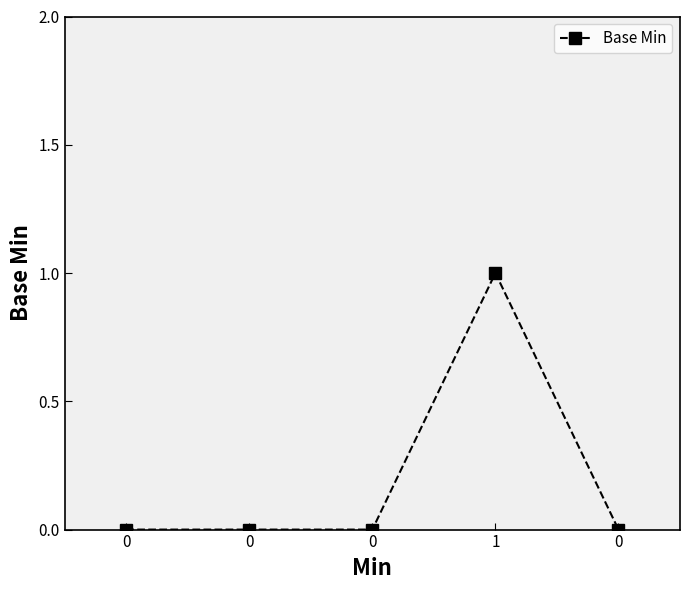

What is the sum of all values?

1